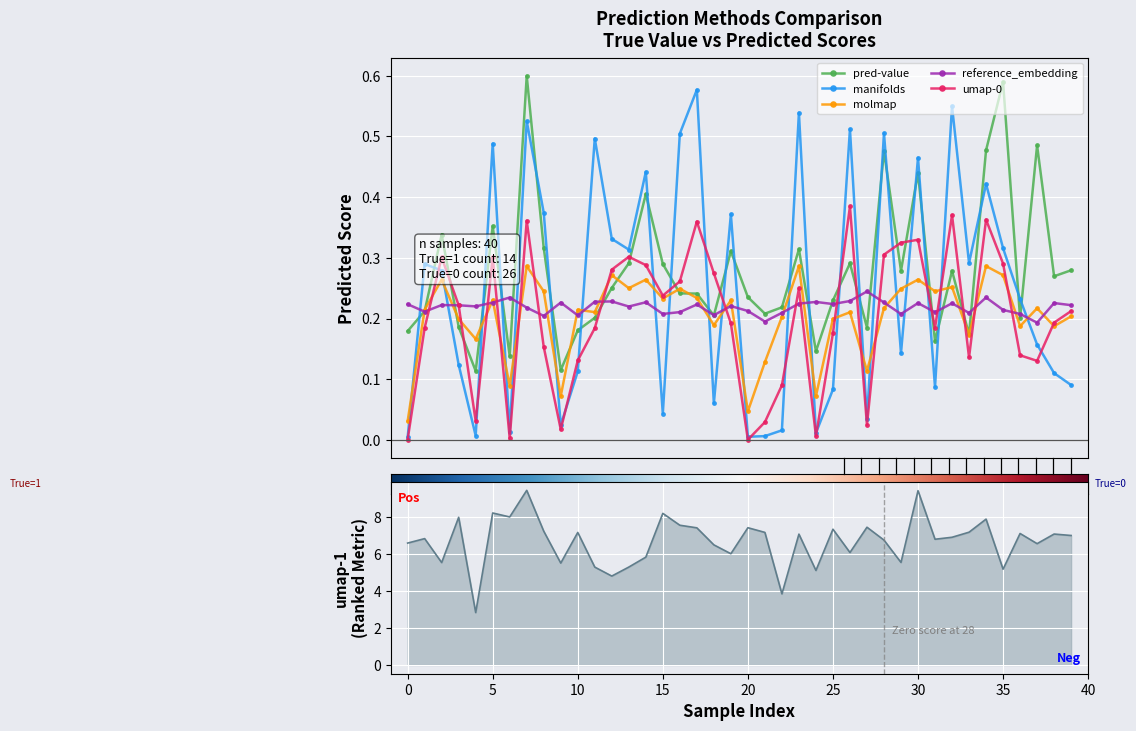

The value of manifolds at 28 is 0.0. True or false?

False